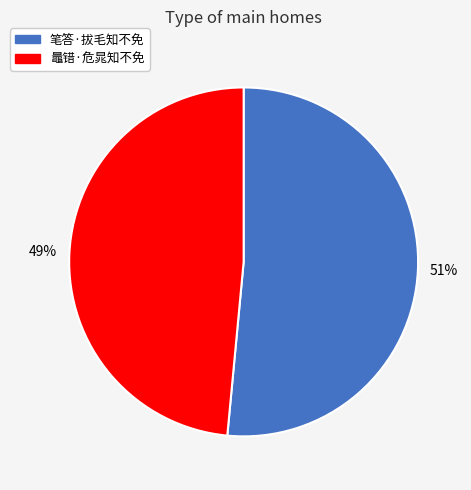

The 笔答·拔毛知不免 slice represents 51% of the pie. True or false?

True